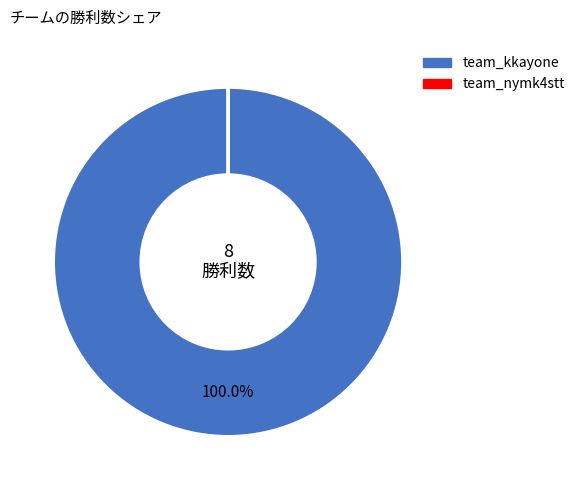

What is the largest slice in the pie chart?

team_kkayone